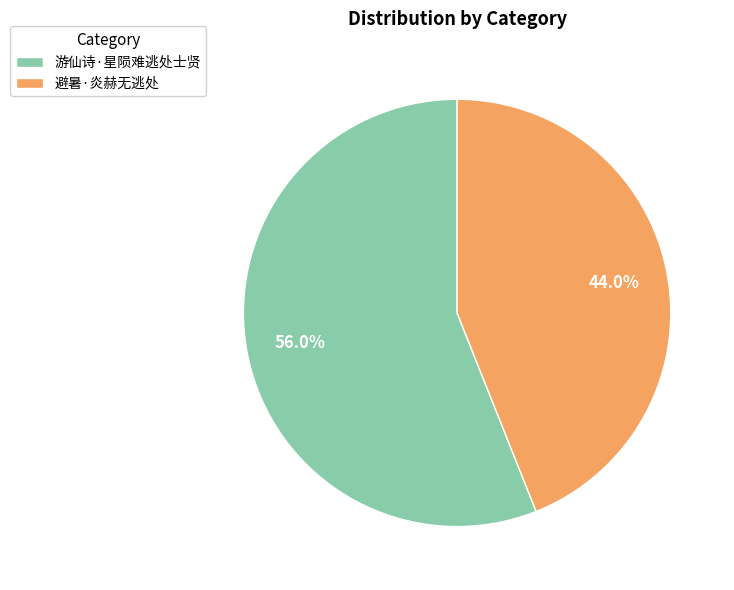

True or false: 游仙诗·星陨难逃处士贤 accounts for 56% of the total.

True